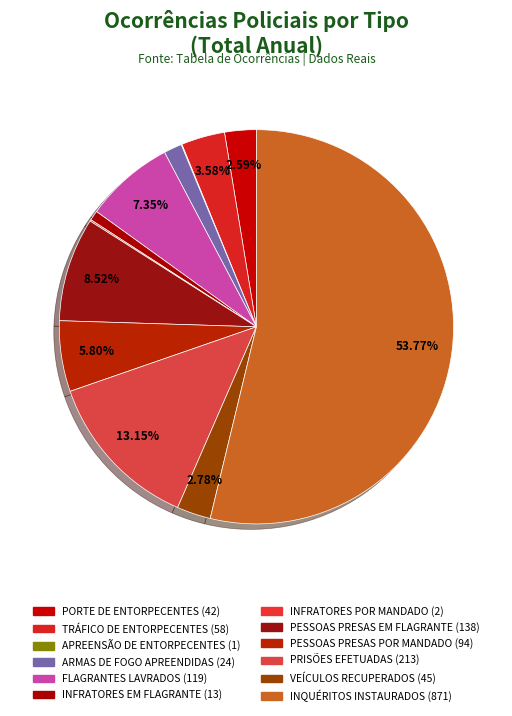

To the nearest percent, what portion does FLAGRANTES LAVRADOS represent?

7%